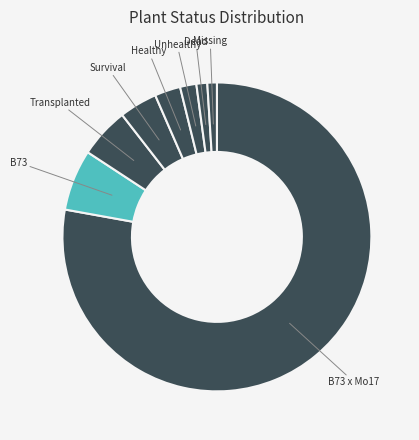

Rank the categories by value from highest to lowest.

B73 x Mo17, B73, Transplanted, Survival, Healthy, Unhealthy, Dead, Missing